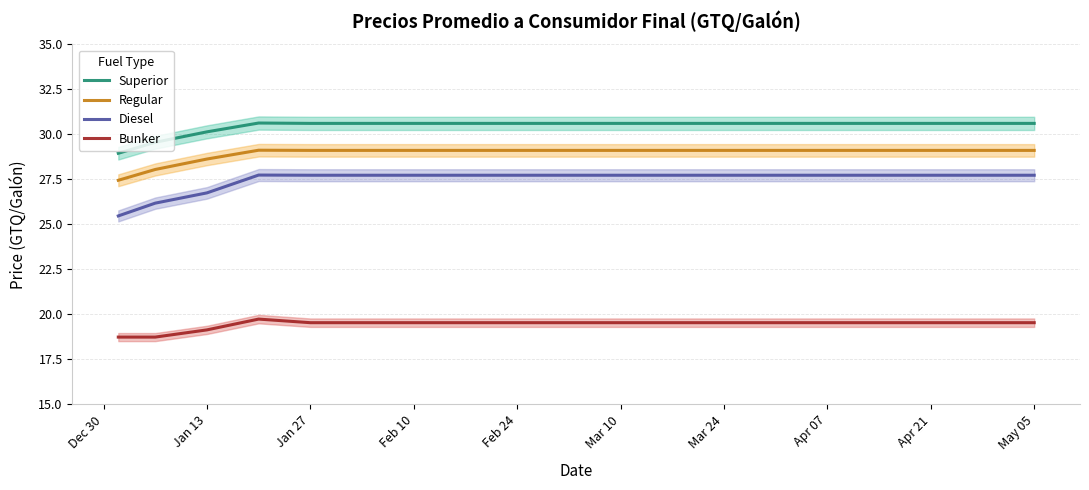

How many values in the Regular series are below 29?

3